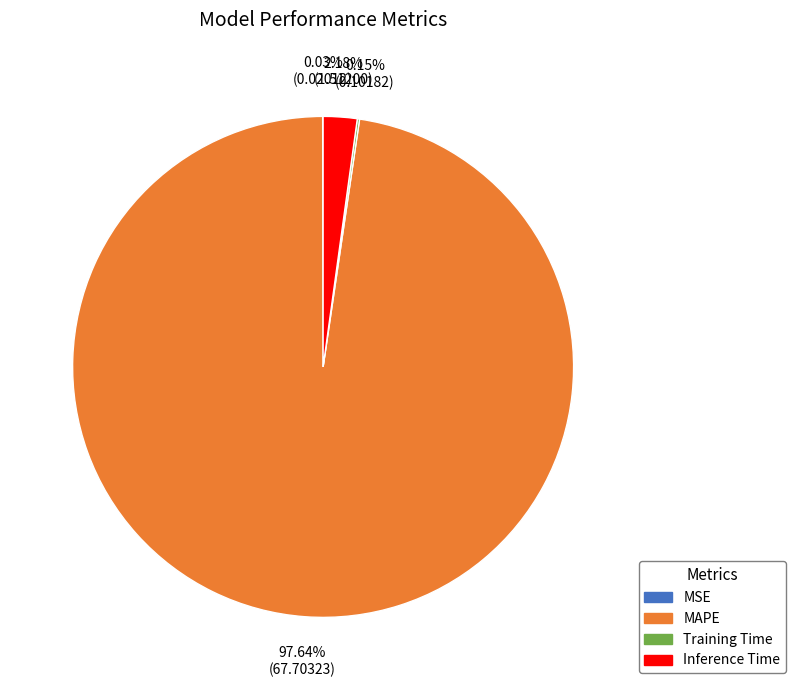

What is the largest slice in the pie chart?

MAPE